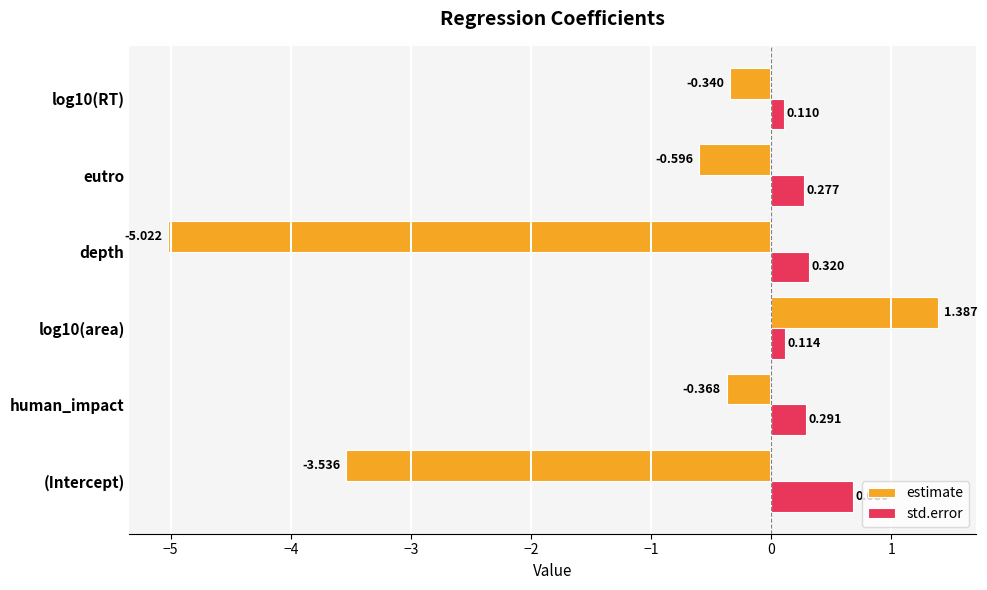

List the series in order of their peak value, lowest first.

std.error, estimate